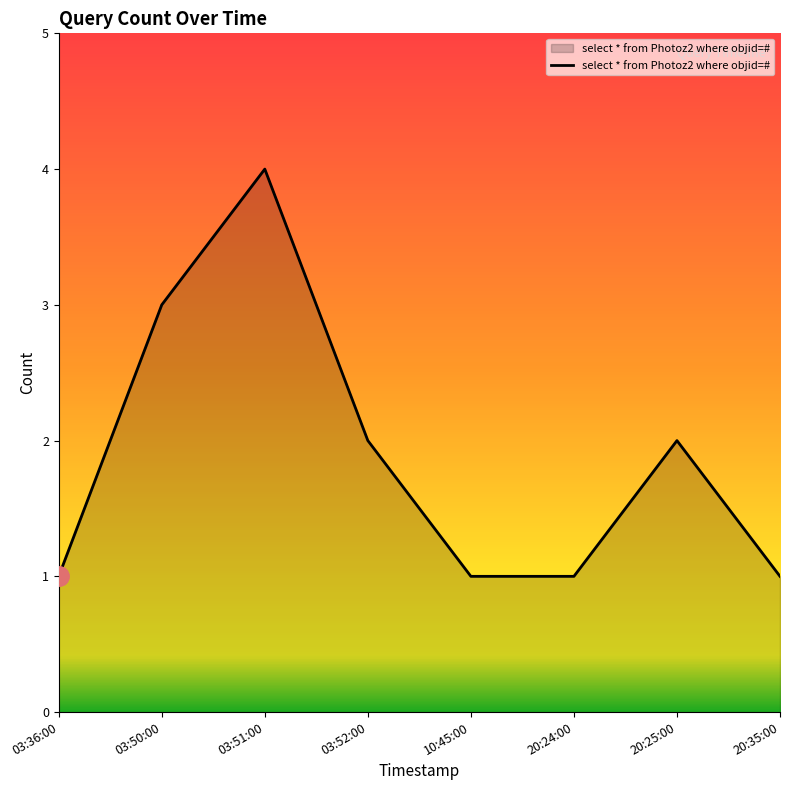

What is the sum of the values at 20:35:00 and 03:52:00?

3